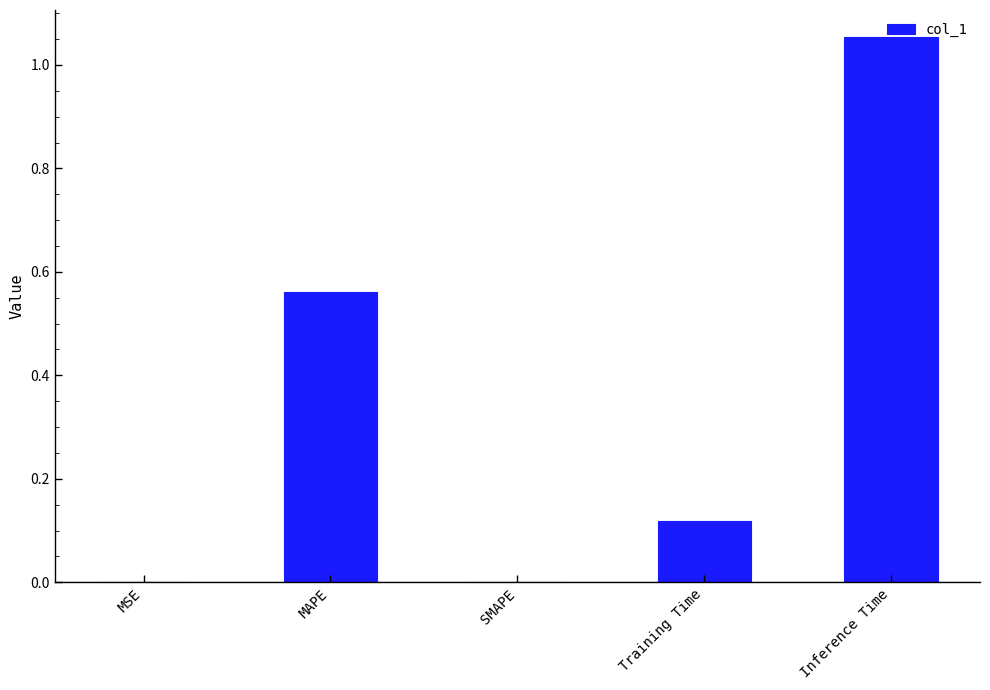

The chart shows a value of 0.3 at MAPE. True or false?

False